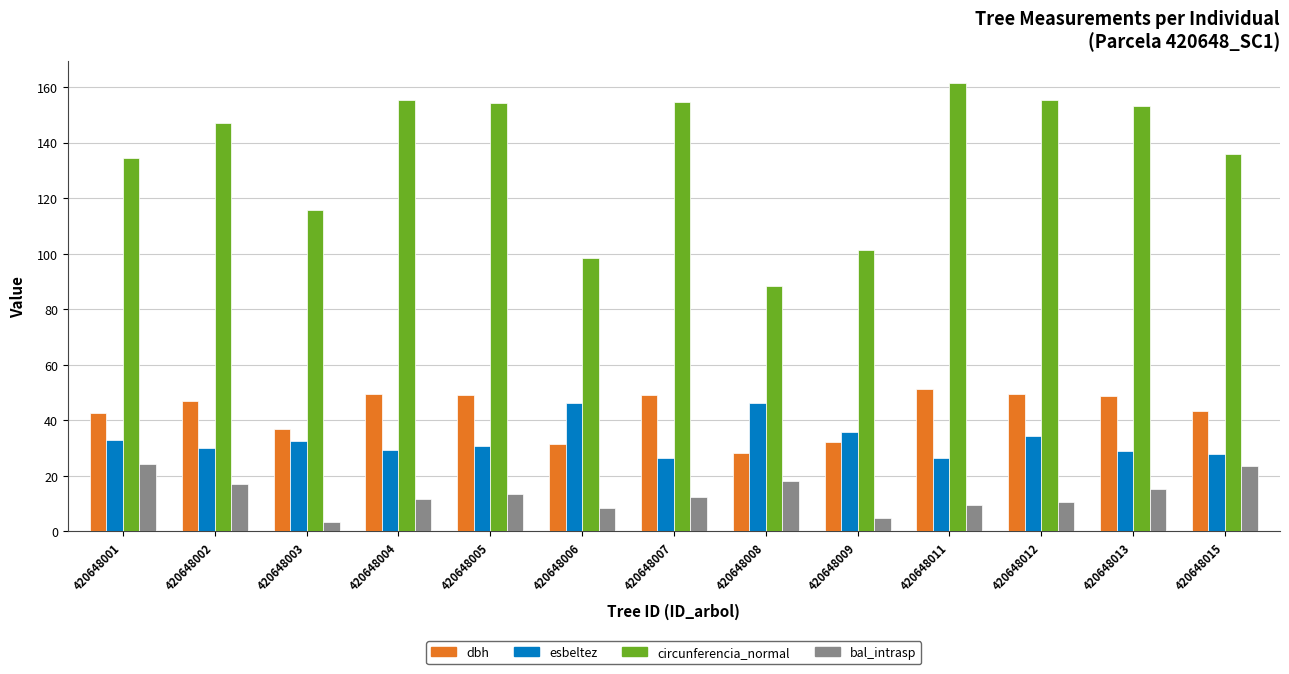

At how many categories does at least one series exceed 84?

13